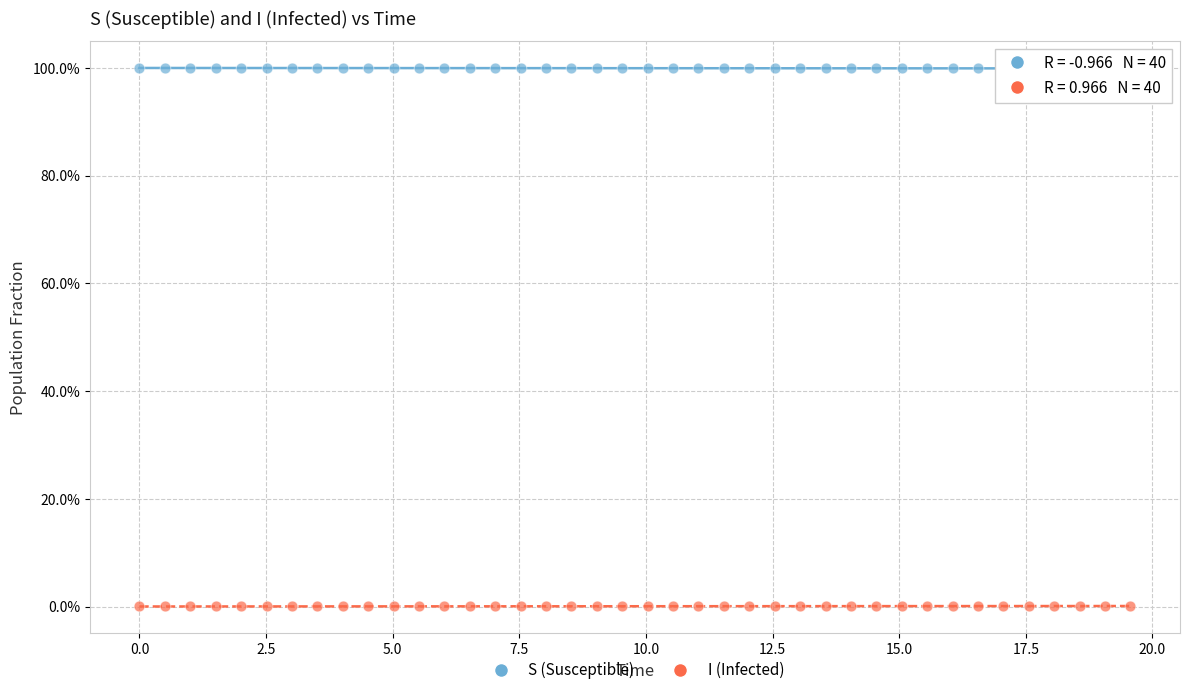

Which series contains the highest Y value?

S (Susceptible)